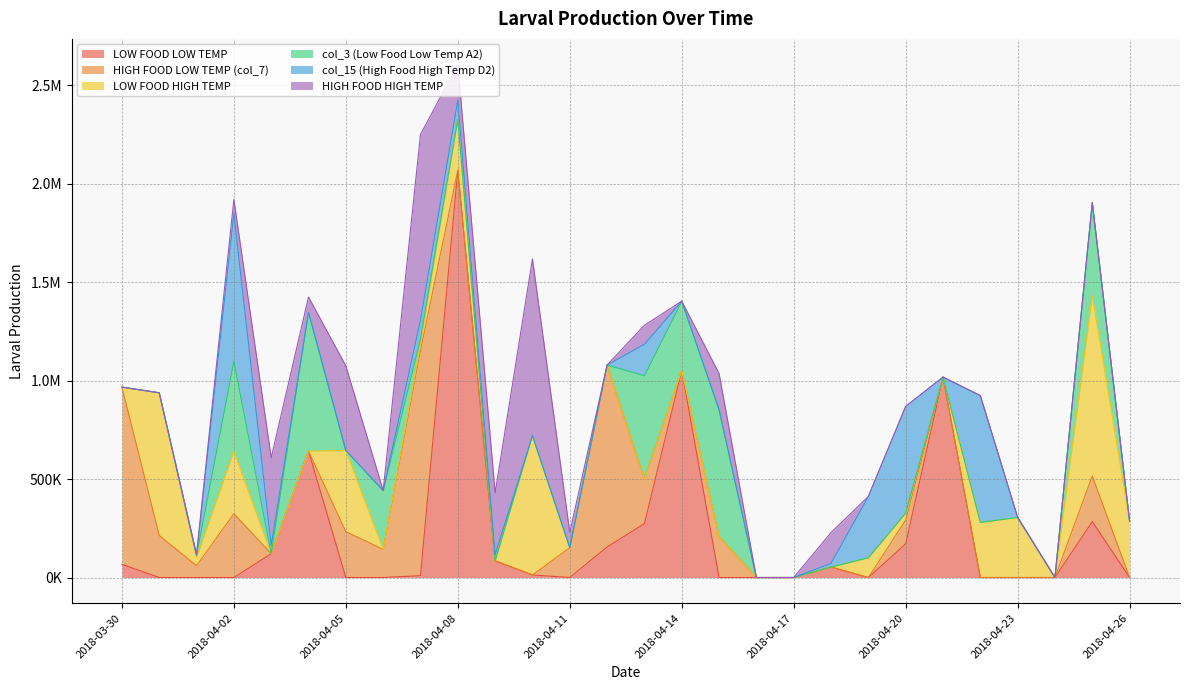

The value of HIGH FOOD LOW TEMP (col_7) at 2018-04-15 is 208833.3. True or false?

True